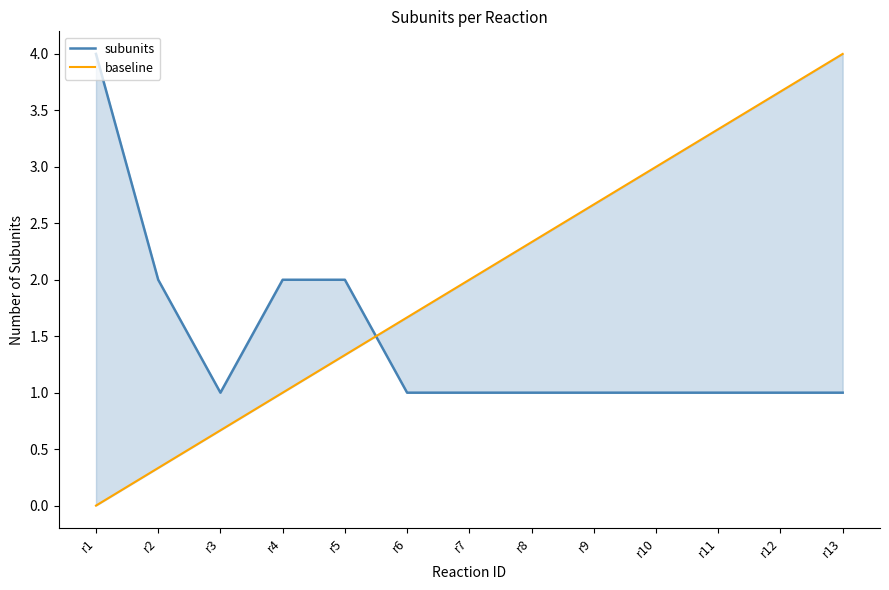

How many data points in baseline are above 2?

6